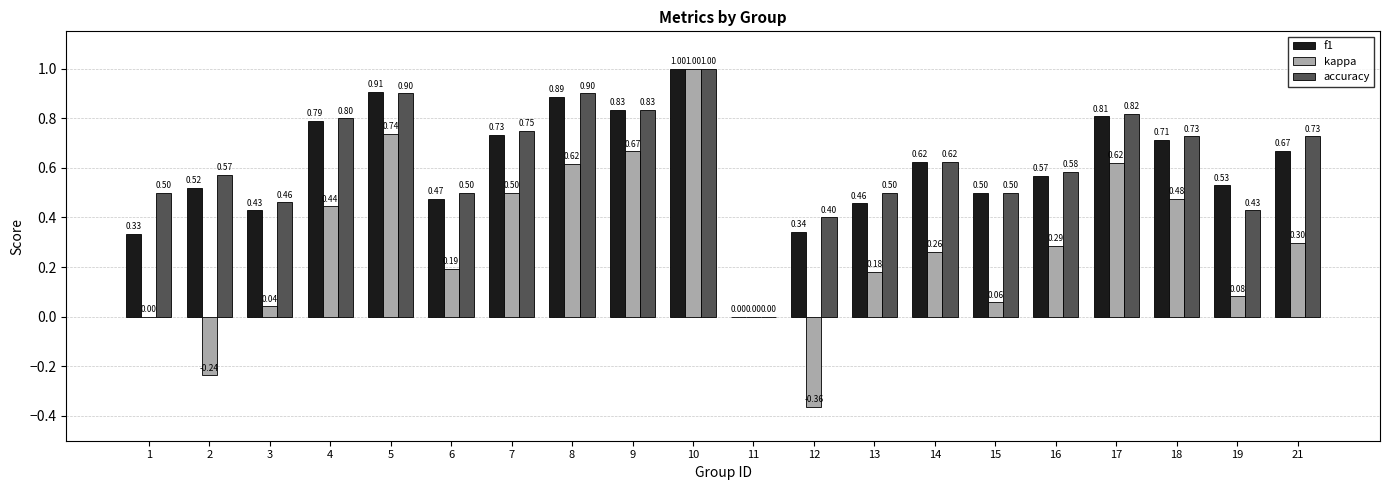

Between 5 and 14, which series saw the biggest shift?

kappa